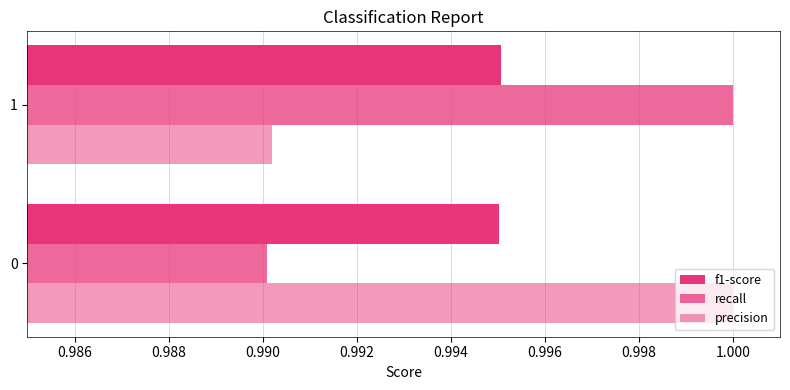

List the series in order of their peak value, highest first.

recall, precision, f1-score